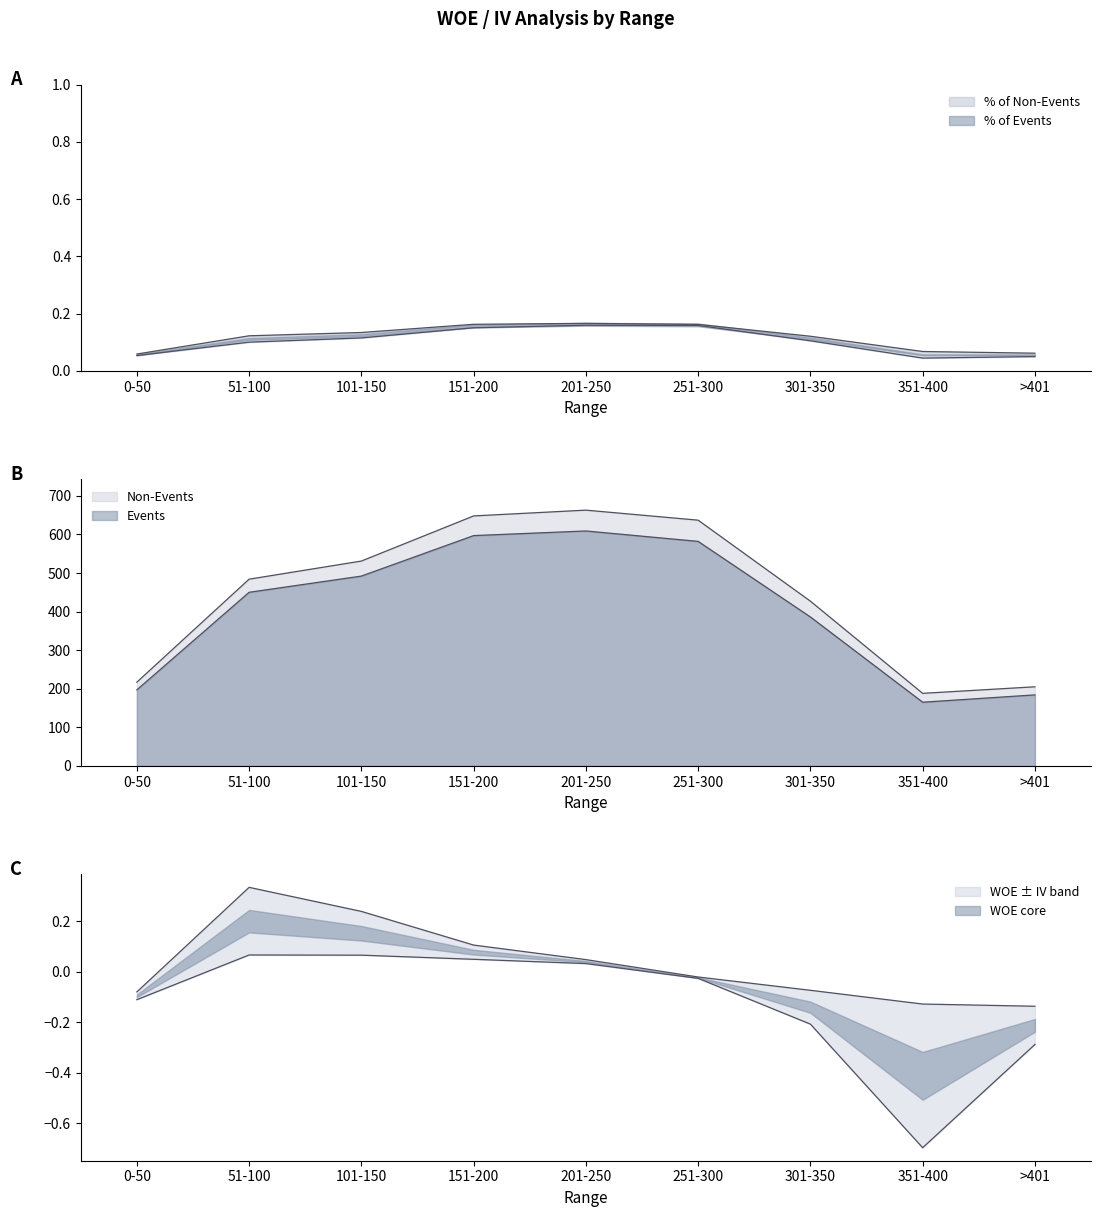

What is the average value of the % of Events series?

0.1